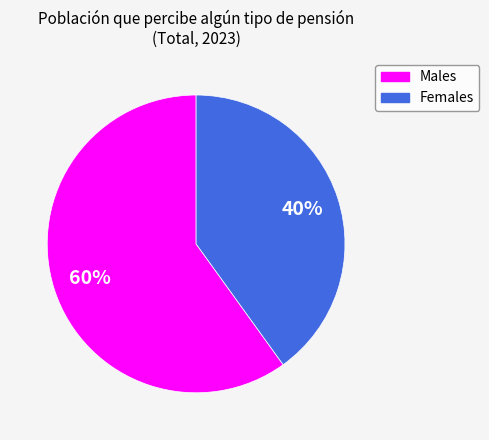

Is there any slice that represents more than half of the pie?

Yes